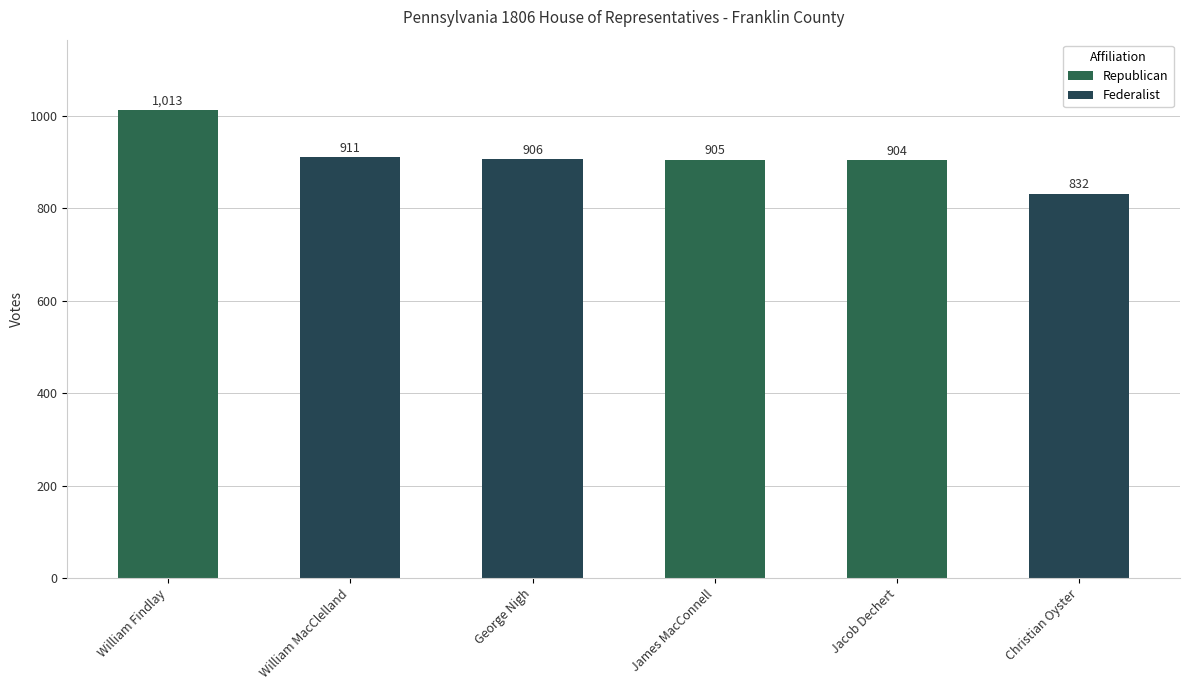

What is the sum of the values at Jacob Dechert and George Nigh?

1810